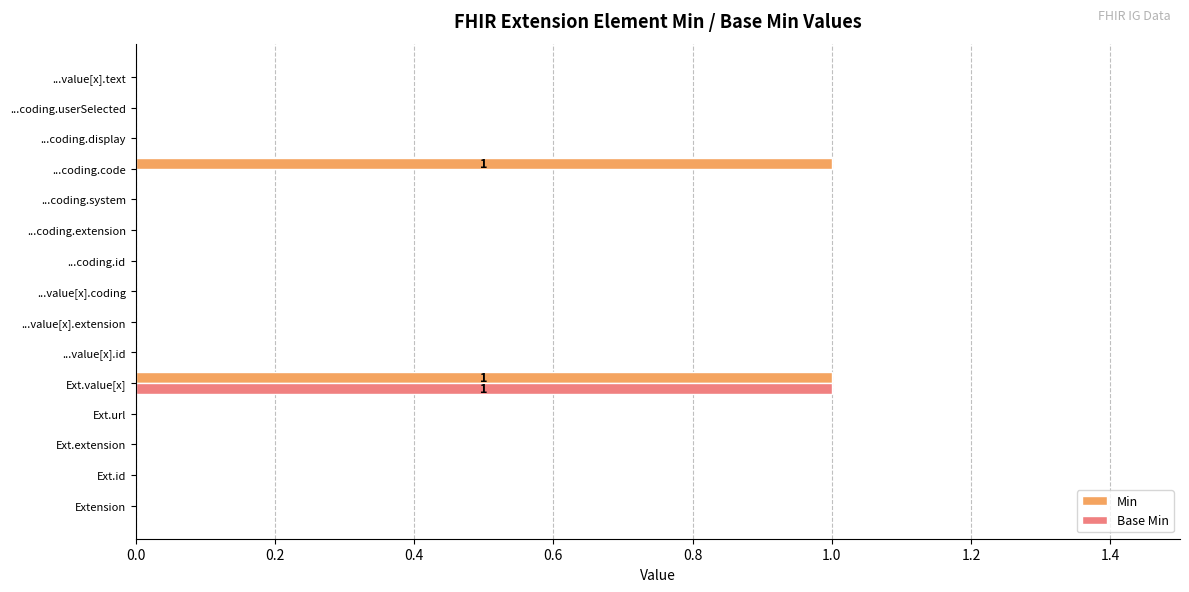

How many Min values are between 0 and 1?

15